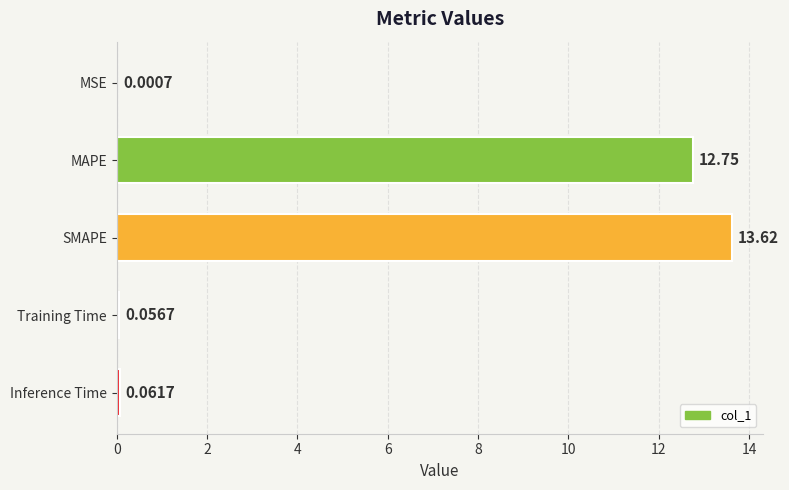

What is the change in value from MAPE to Inference Time?

-12.7